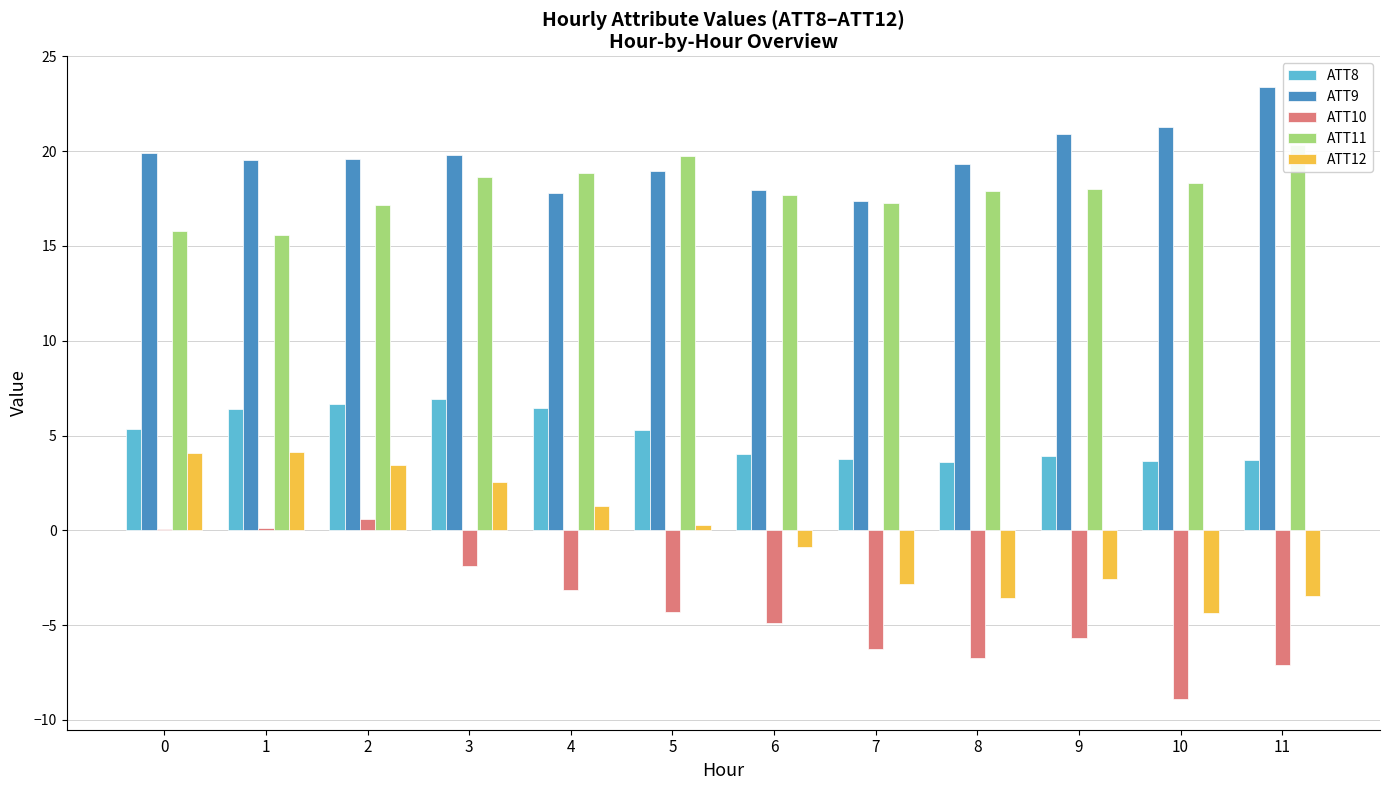

What are all the series names shown in the legend?

ATT8, ATT9, ATT10, ATT11, ATT12